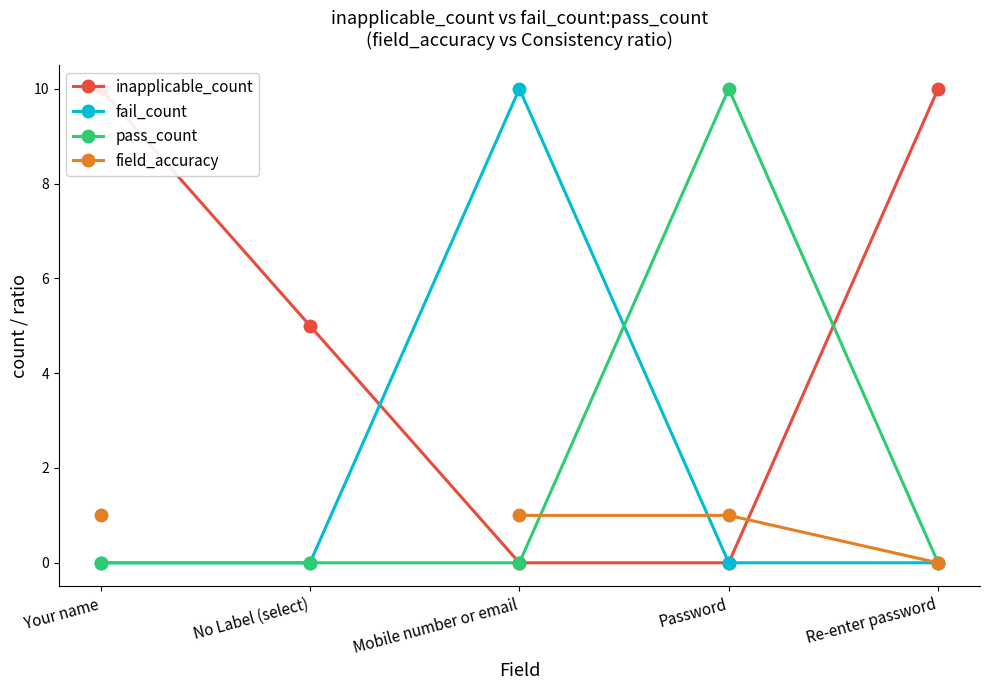

What is the average value of the pass_count series?

2